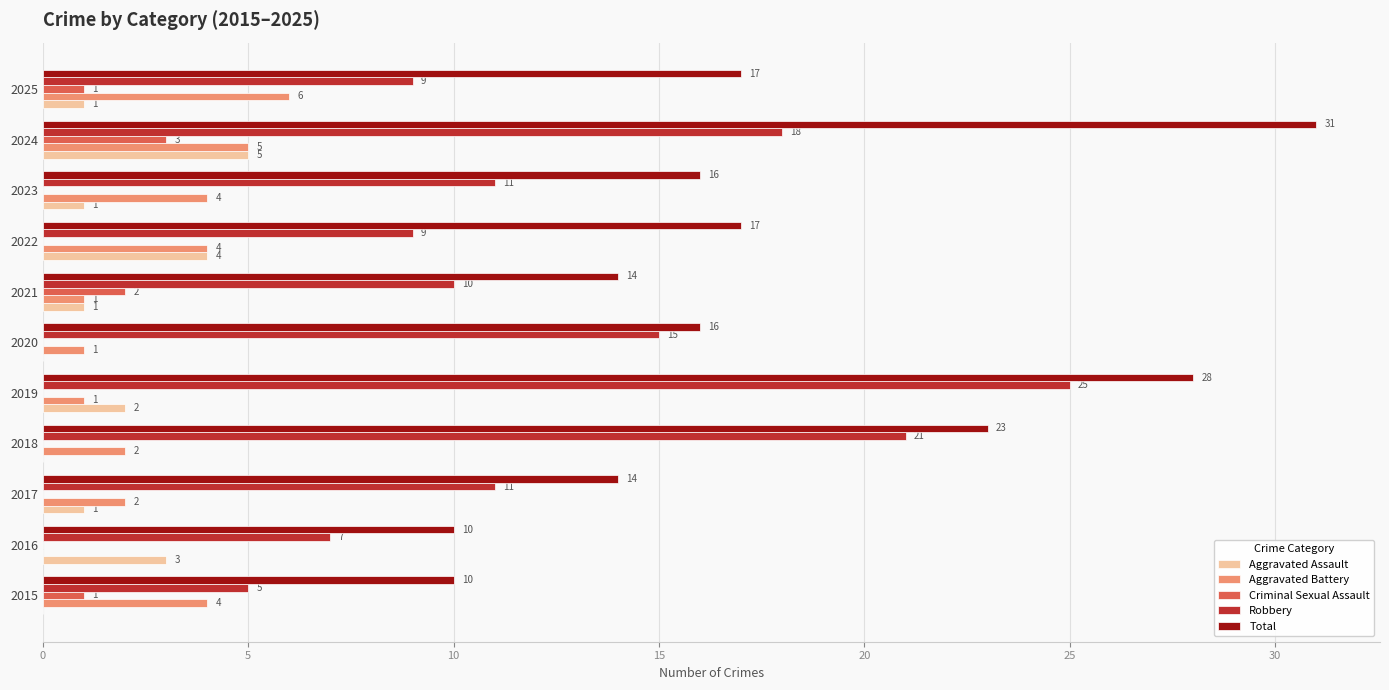

What is the sum of the Robbery values at 2015 and 2022?

14